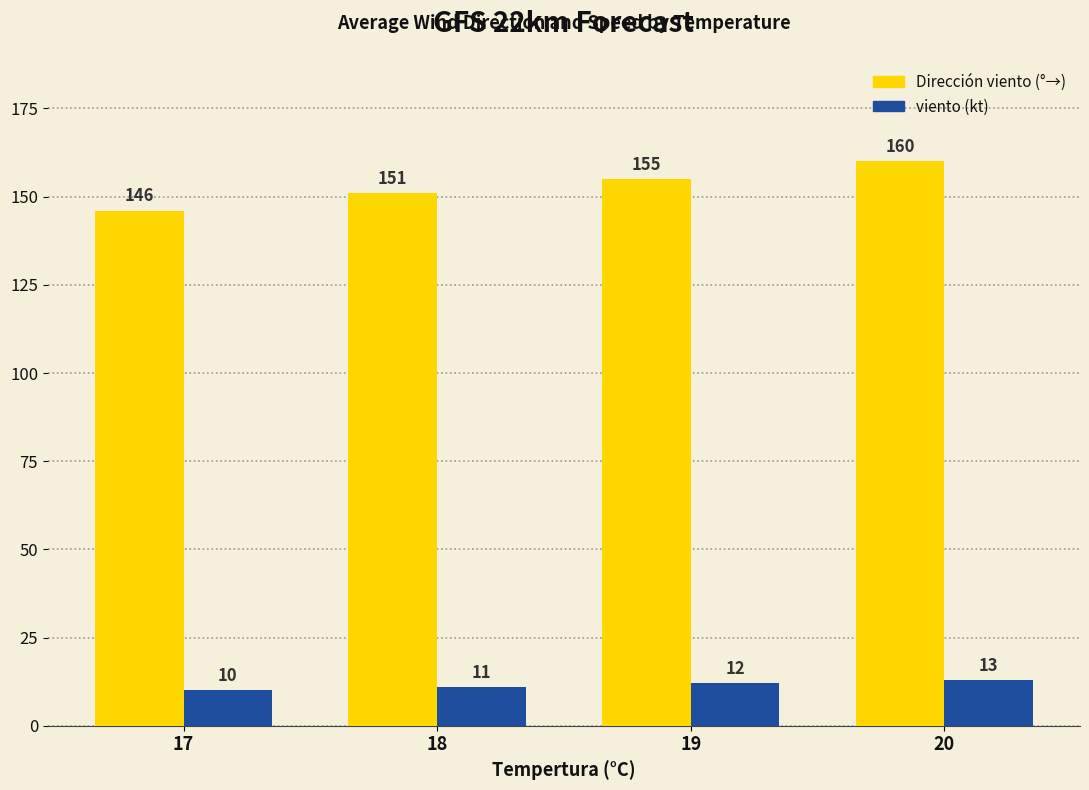

Count the number of data series in this chart.

2